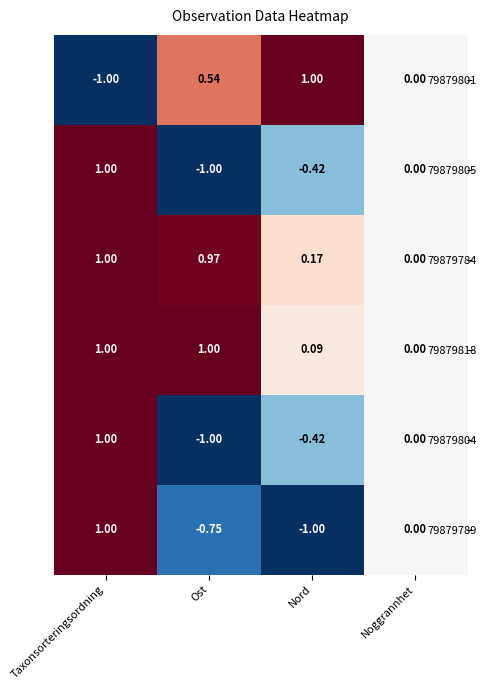

List the labels in order of 79879789 value, smallest first.

Nord, Ost, Noggrannhet, Taxonsorteringsordning